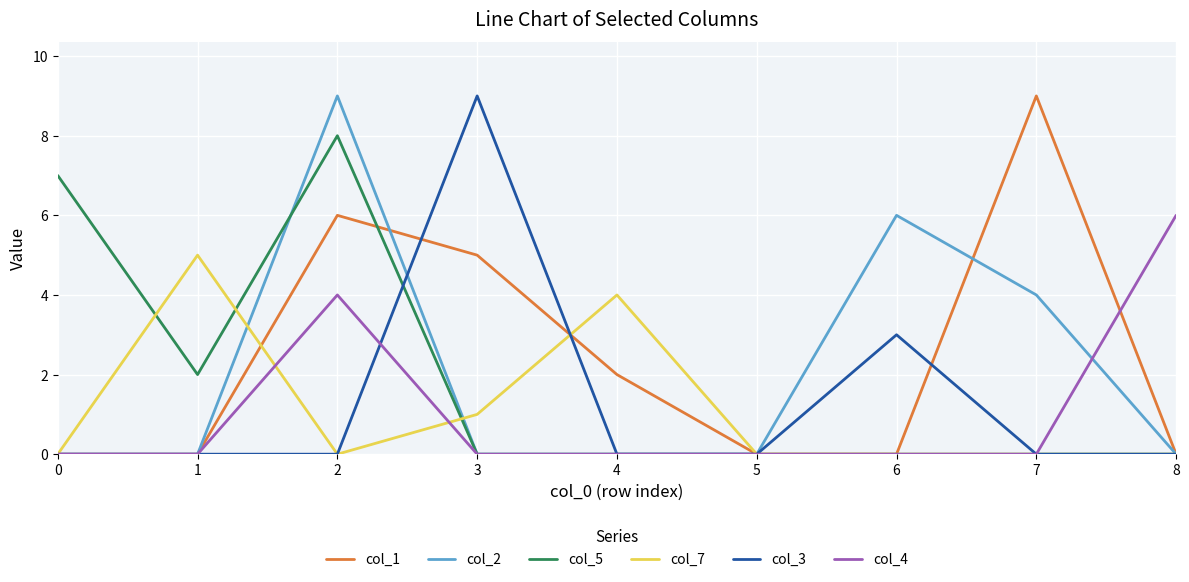

Which series changed the most between 6 and 7?

col_1